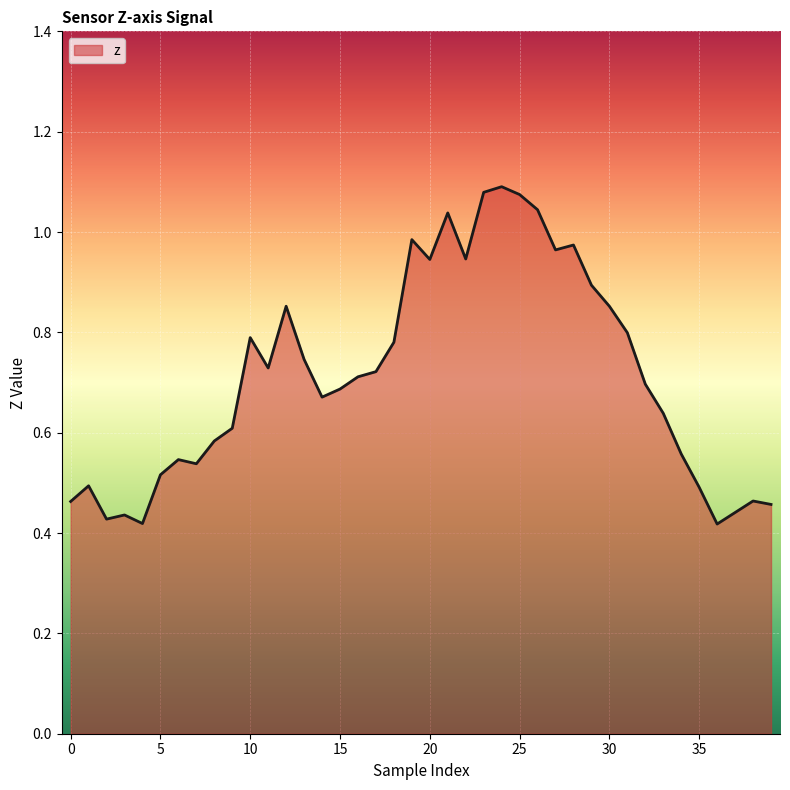

What is the label of the 28th point from the left?

27